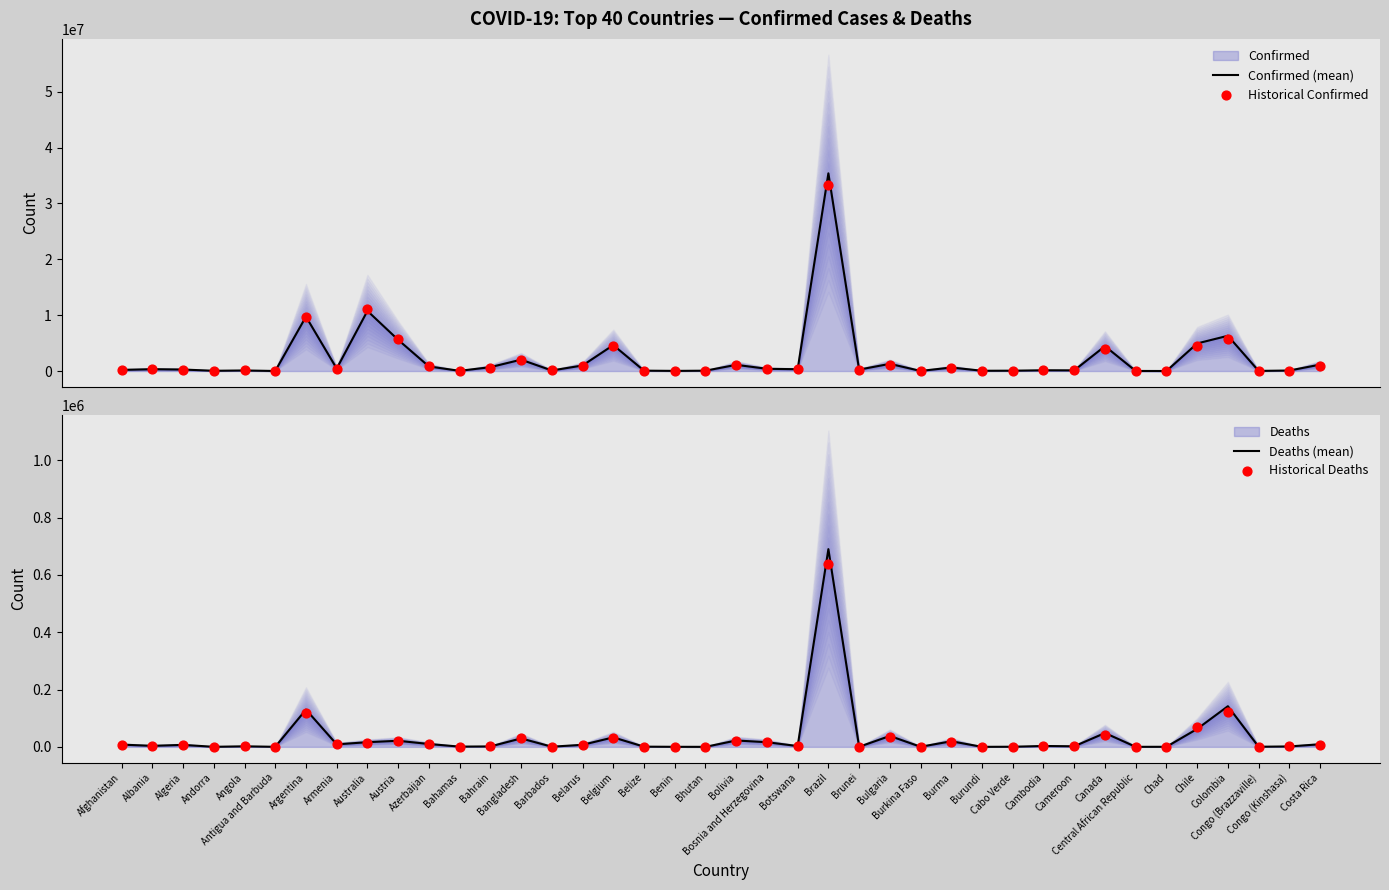

Which series reaches the maximum Y coordinate?

Confirmed (mean)